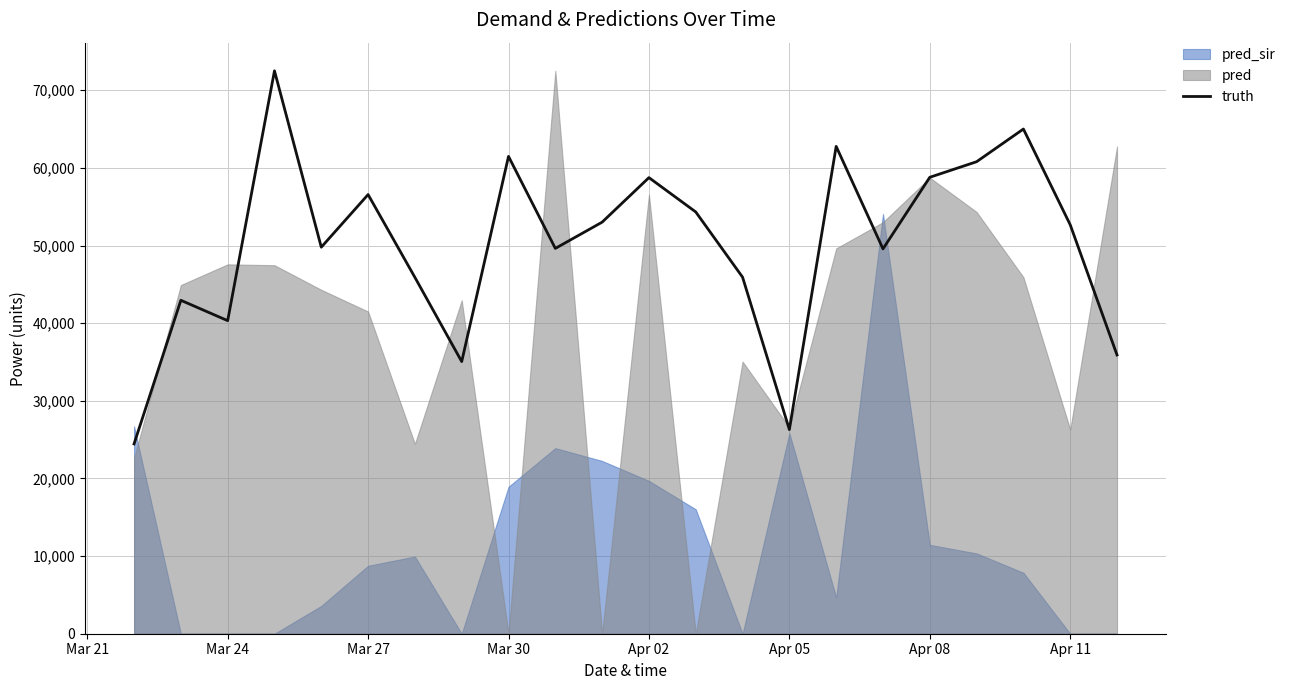

What is the minimum value for truth?

24449